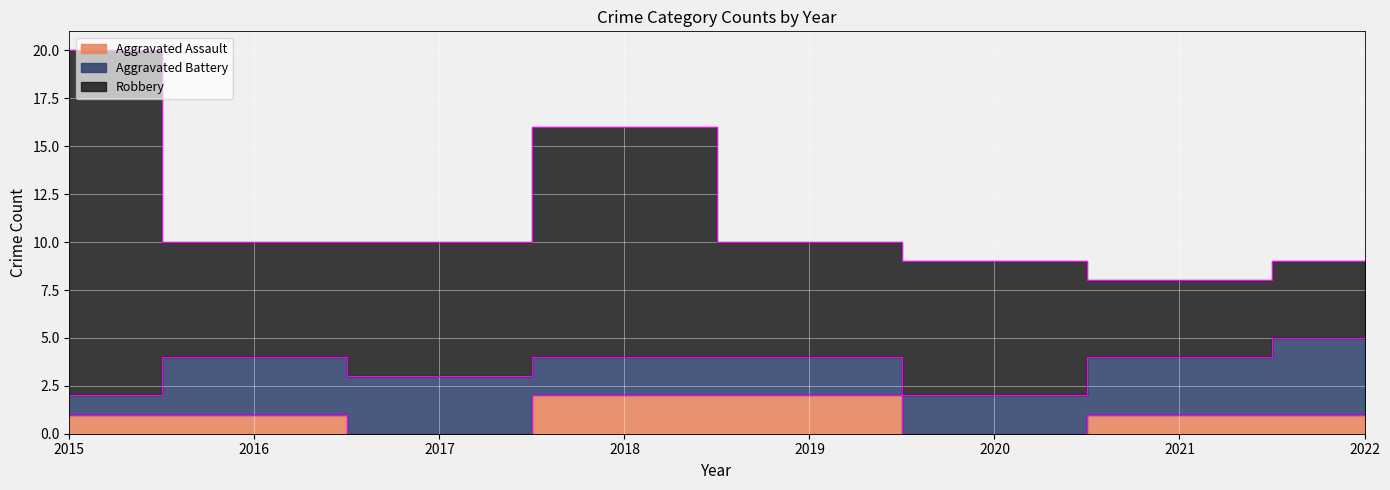

How many categories are shown in the chart?

8